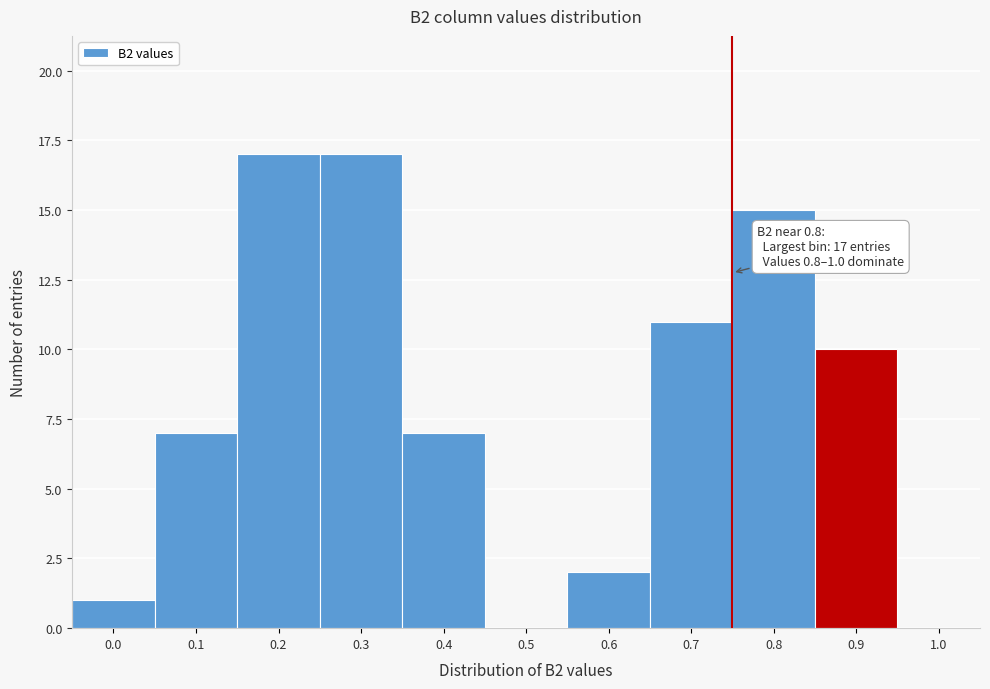

Reading left to right, transcribe all the data shown in this chart.

0.0=1	0.1=7	0.2=17	0.3=17	0.4=7	0.5=0	0.6=2	0.7=11	0.8=15	0.9=10	1.0=0